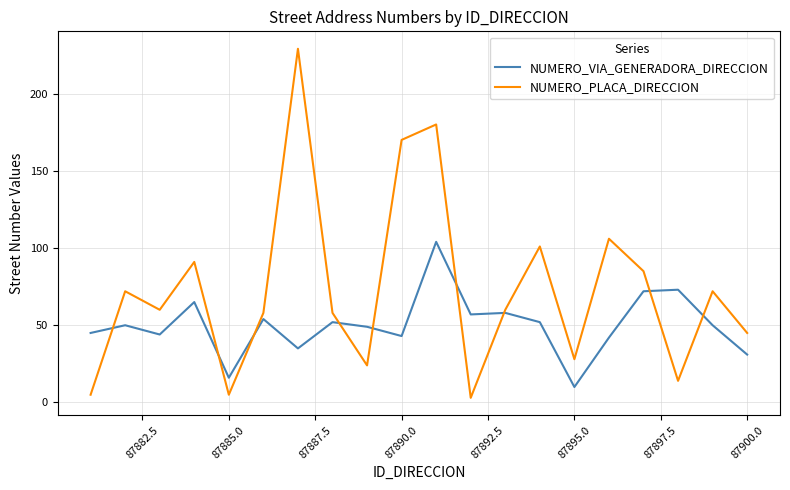

Which series has the largest total across all categories?

NUMERO_PLACA_DIRECCION